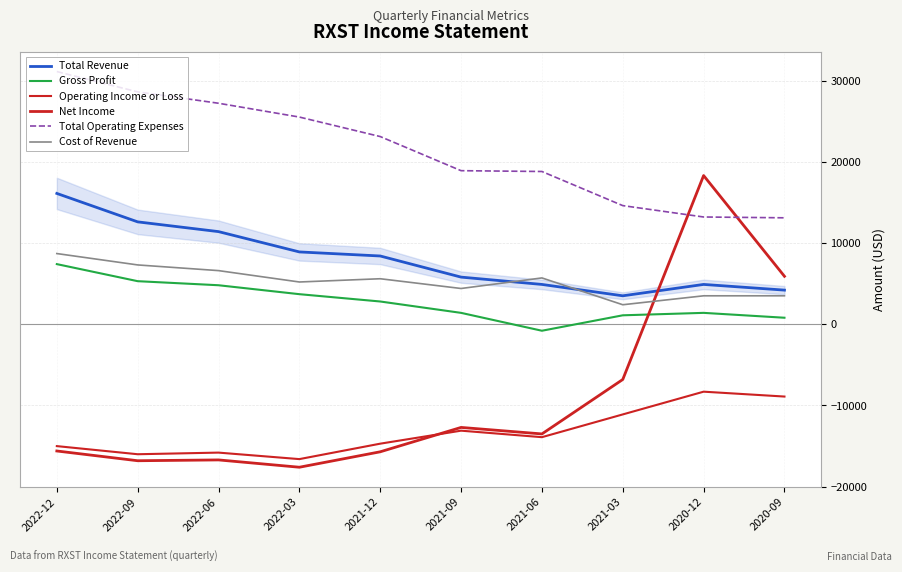

How many lines are shown in the chart?

6